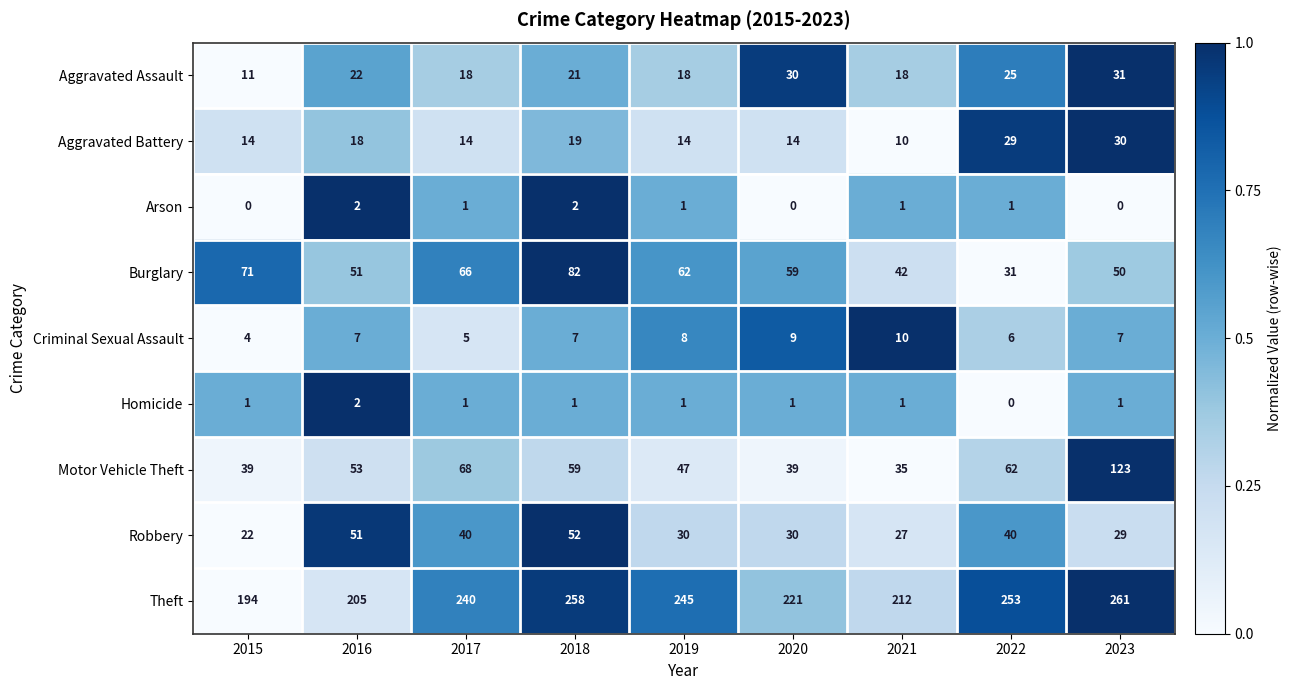

At how many categories does at least one series exceed 222?

5